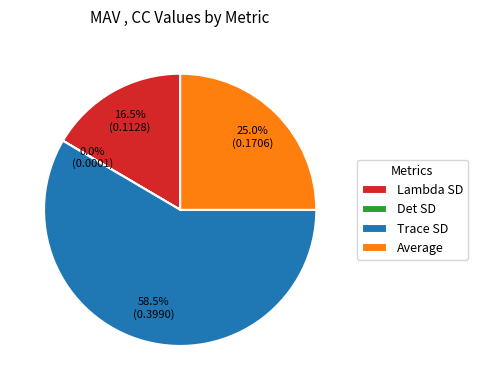

Is there any slice that represents more than half of the pie?

Yes